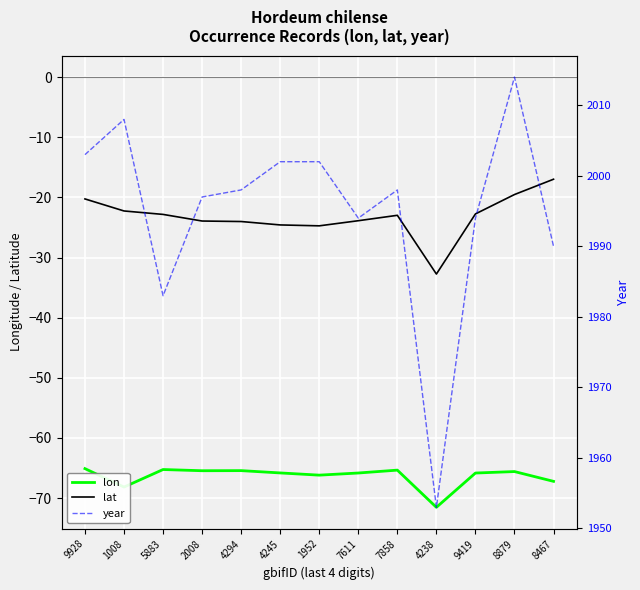

At which label does year first exceed 1998?

9928